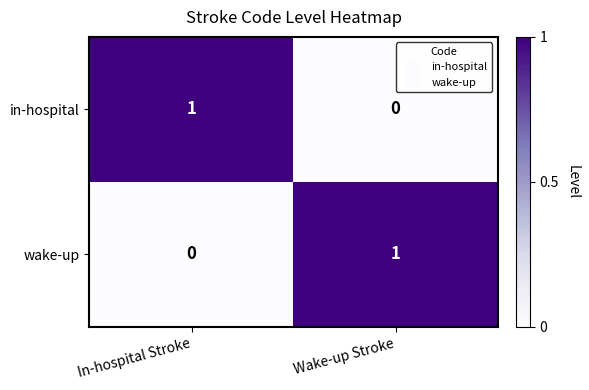

At which label is wake-up closest to 0?

In-hospital Stroke